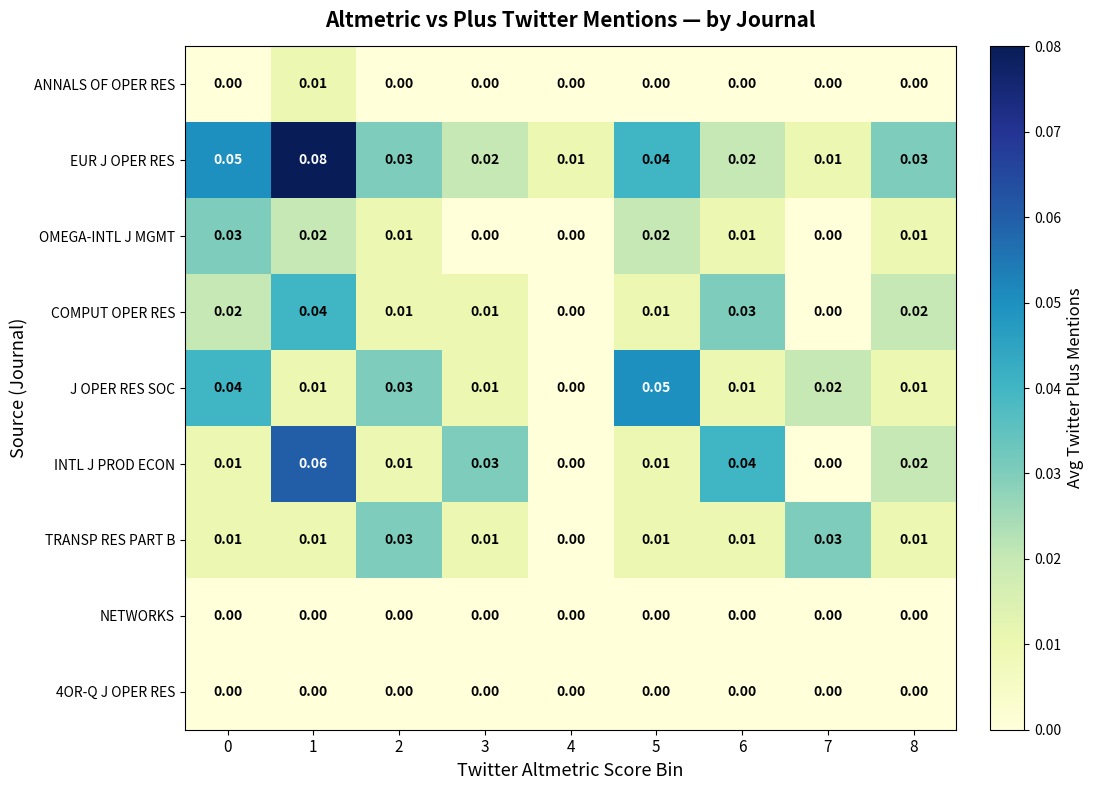

Which series has the widest spread of values?

EUR J OPER RES